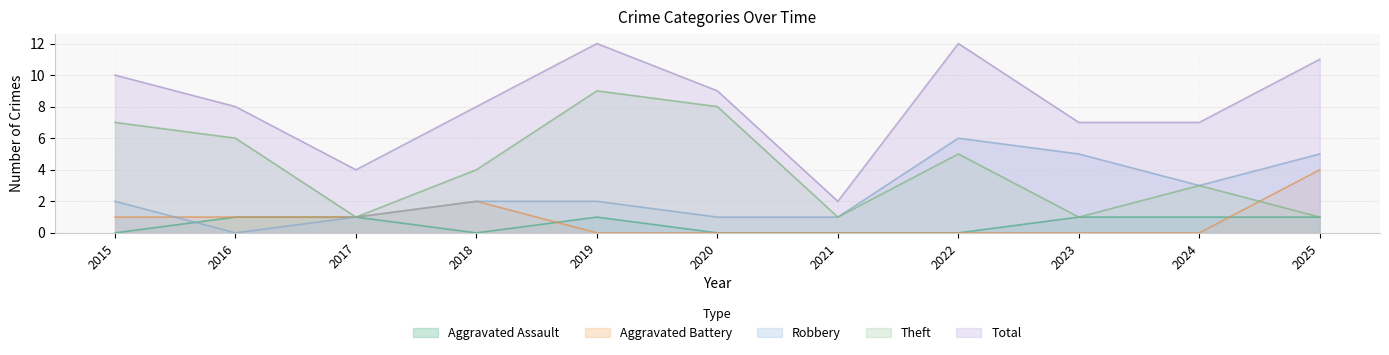

The value of Aggravated Assault at 2022 is -1. True or false?

False